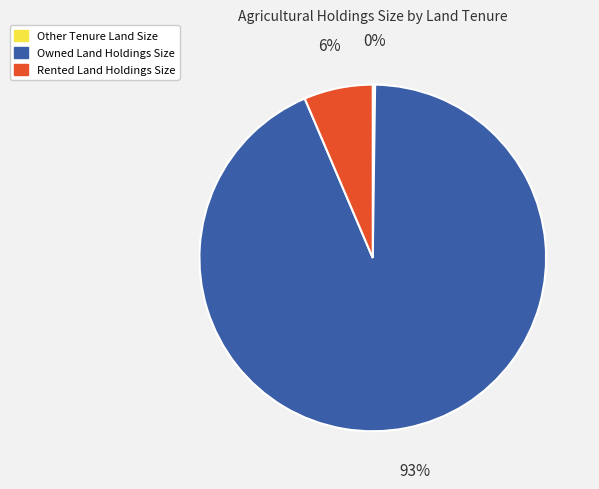

Between Rented Land Holdings Size and Owned Land Holdings Size, which is larger?

Owned Land Holdings Size